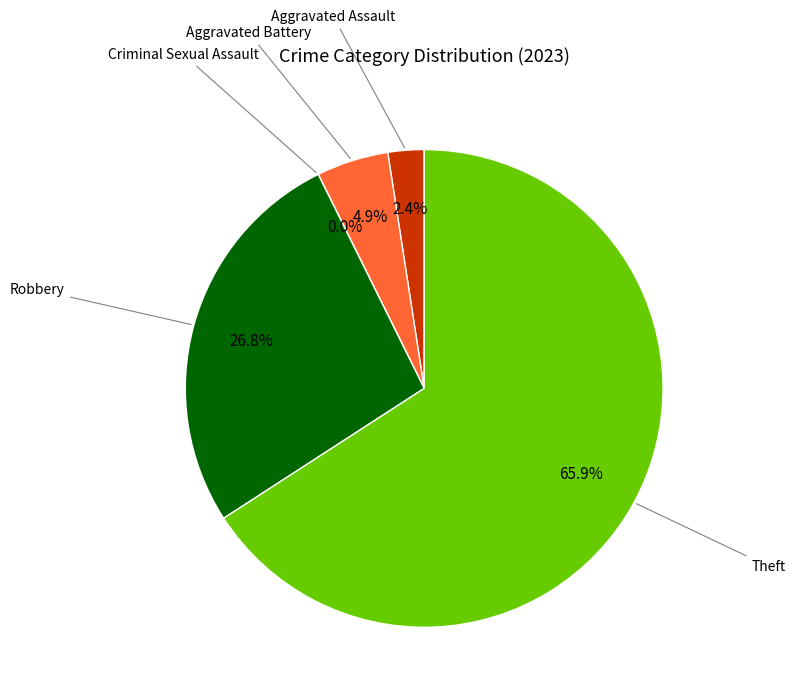

How many segments does this pie chart have?

5